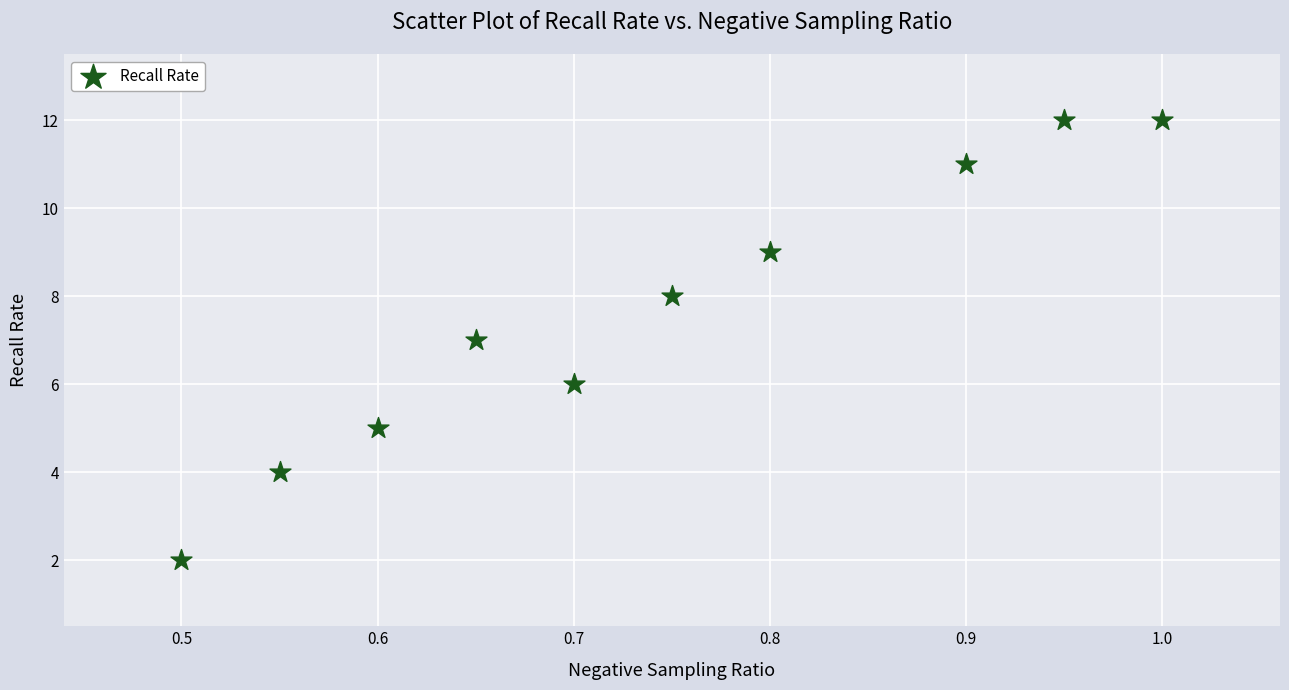

What is the range of Y values (max minus min)?

10